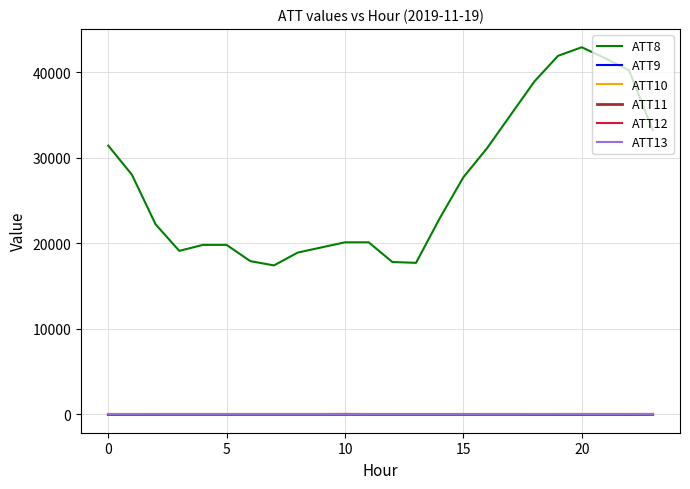

What is the minimum value for ATT9?

-10.0